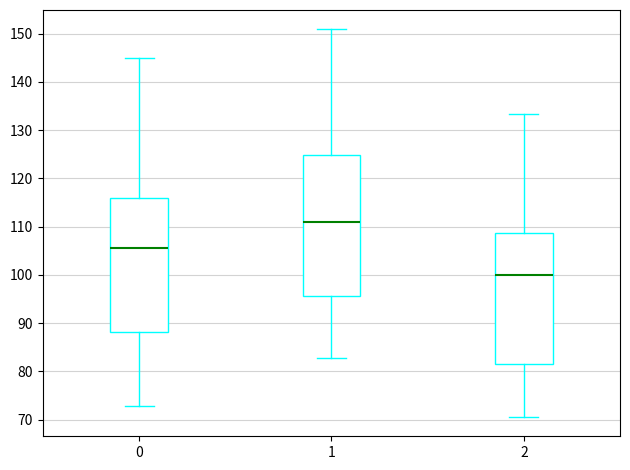

Reading left to right, transcribe this box plot: for each box, give where its median line is, the range the box spans, and where its two whiskers end, as read against the y-axis. The values are not printed on the chart, so give them approximately, as read against the axis.

0: median 106, box 88 to 116, whiskers 73 to 145
1: median 111, box 96 to 125, whiskers 83 to 151
2: median 100, box 82 to 109, whiskers 71 to 133